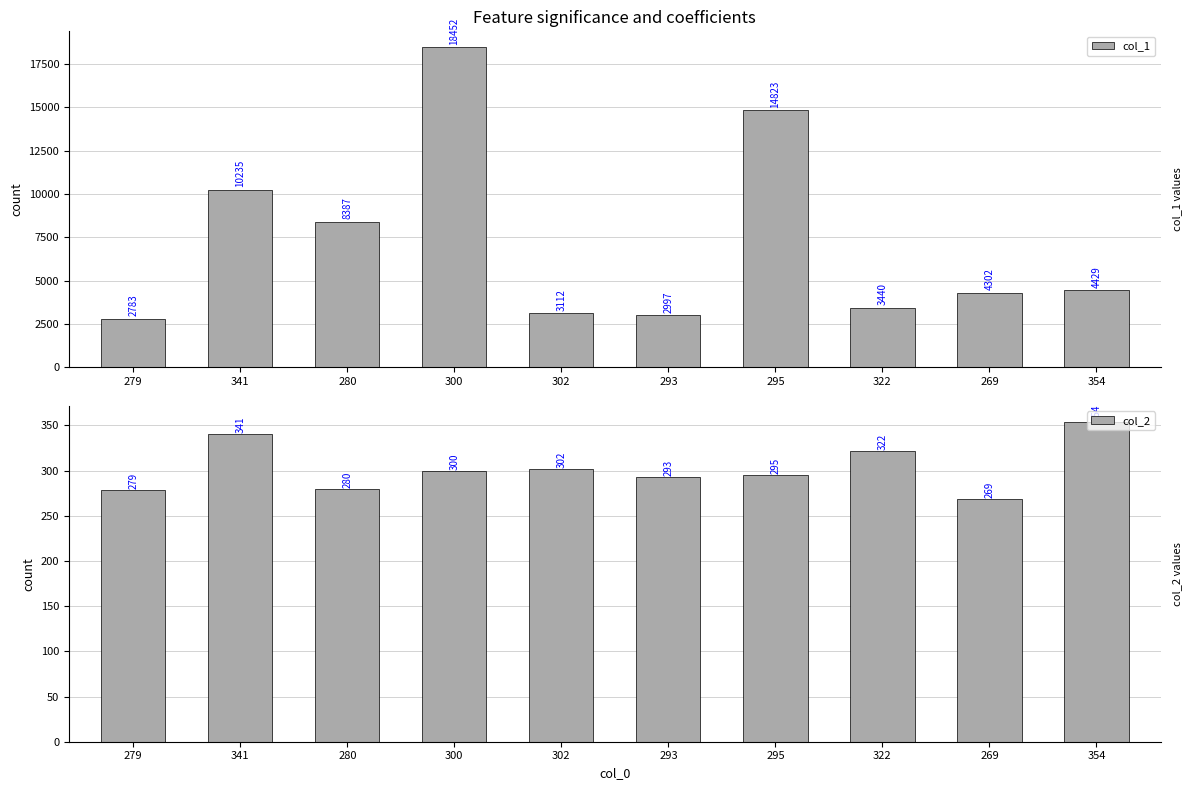

The col_1 series shows 1197 at 269. True or false?

False